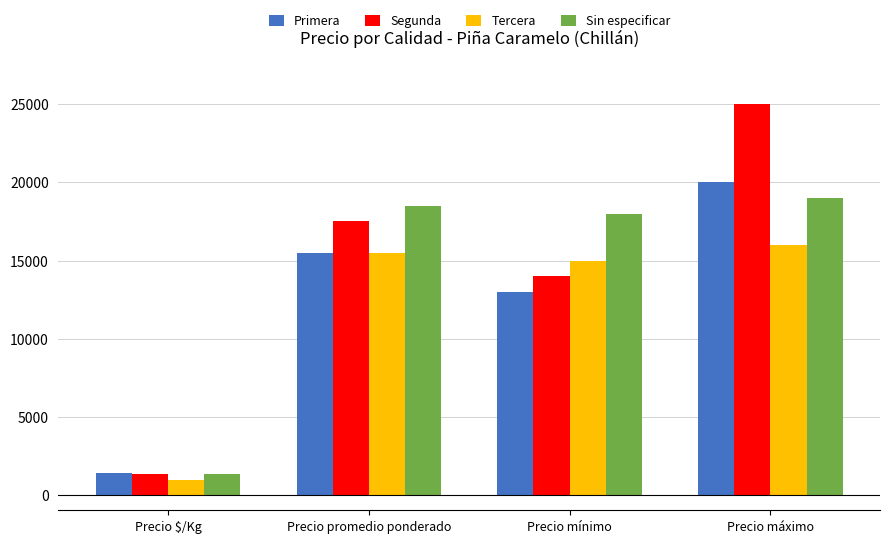

True or false: Primera has a value of 11800 at Precio máximo.

False